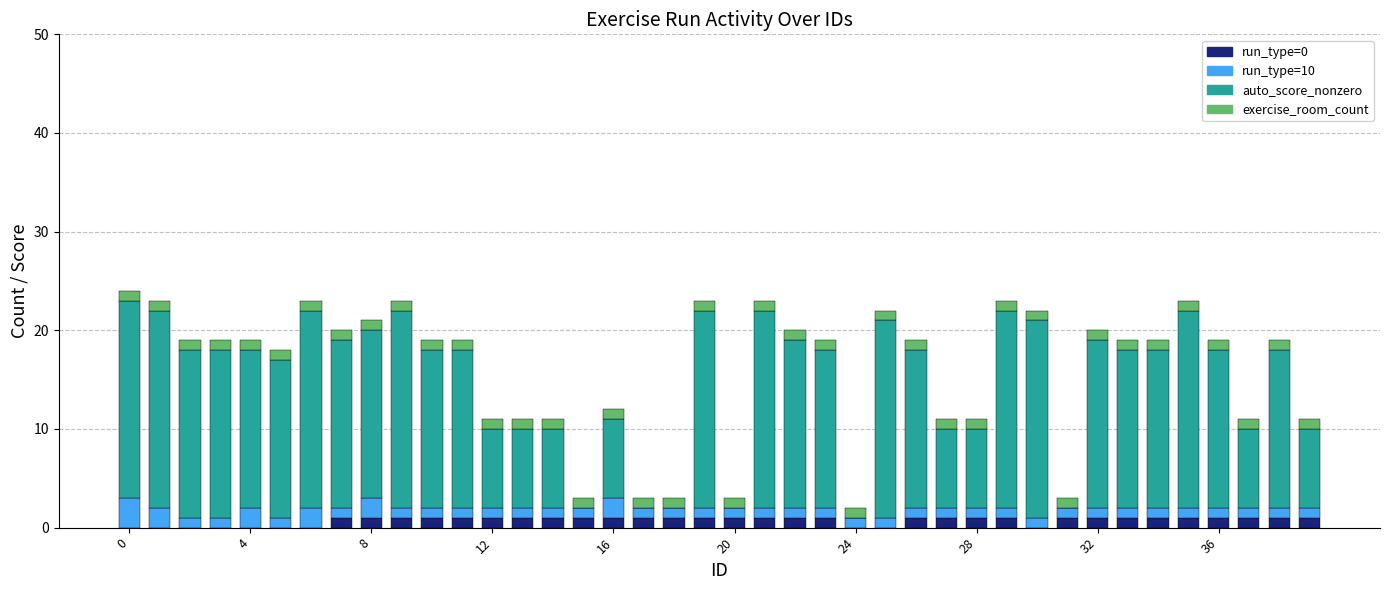

Count the auto_score_nonzero values in the range 8 to 20.

34